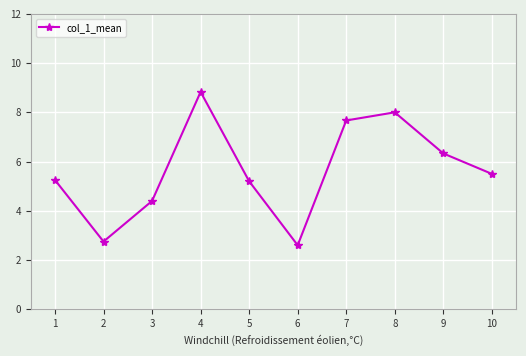

The chart shows a value of 1.7 at 3. True or false?

False